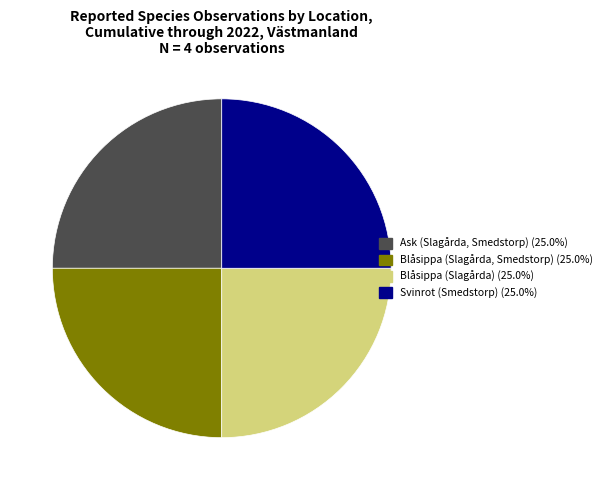

Is there a majority slice in this chart?

No